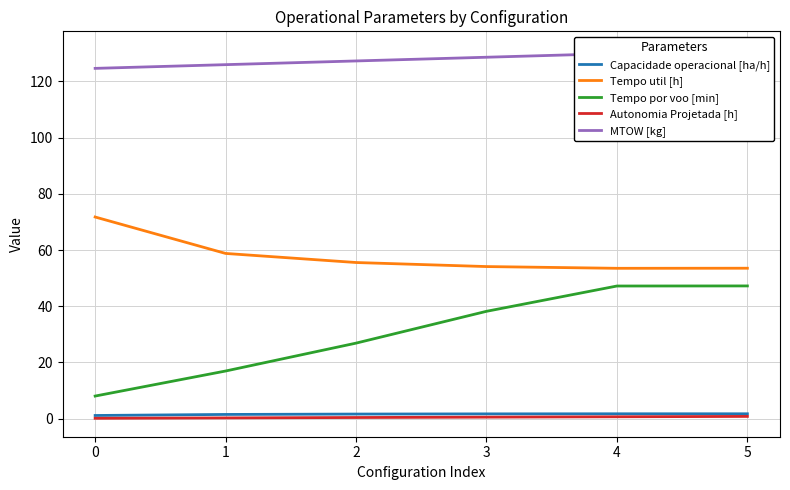

Where does the Tempo por voo [min] series first go above 38?

3